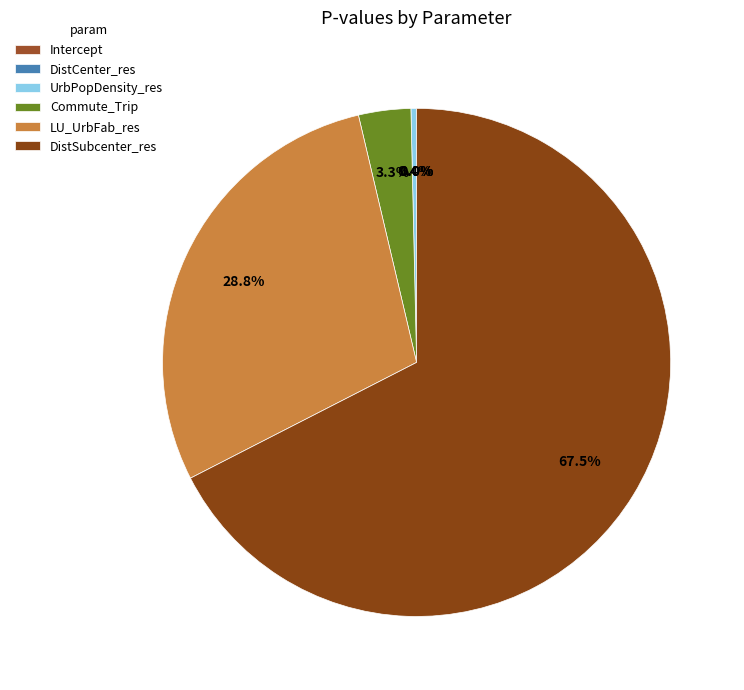

The Commute_Trip slice represents 1% of the pie. True or false?

False